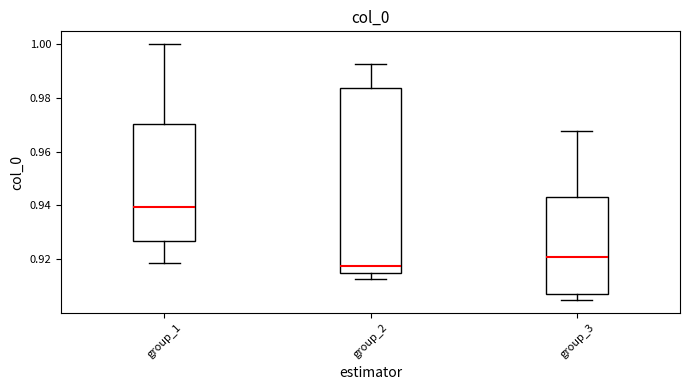

Comparing the boxes themselves (not the whiskers), which one is the tallest?

group_2